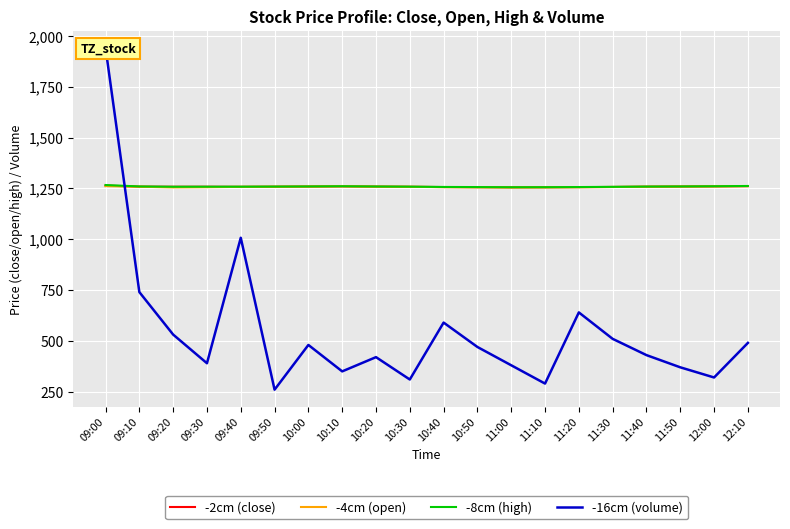

Where is -16cm (volume) nearest to the value 1100?

09:40